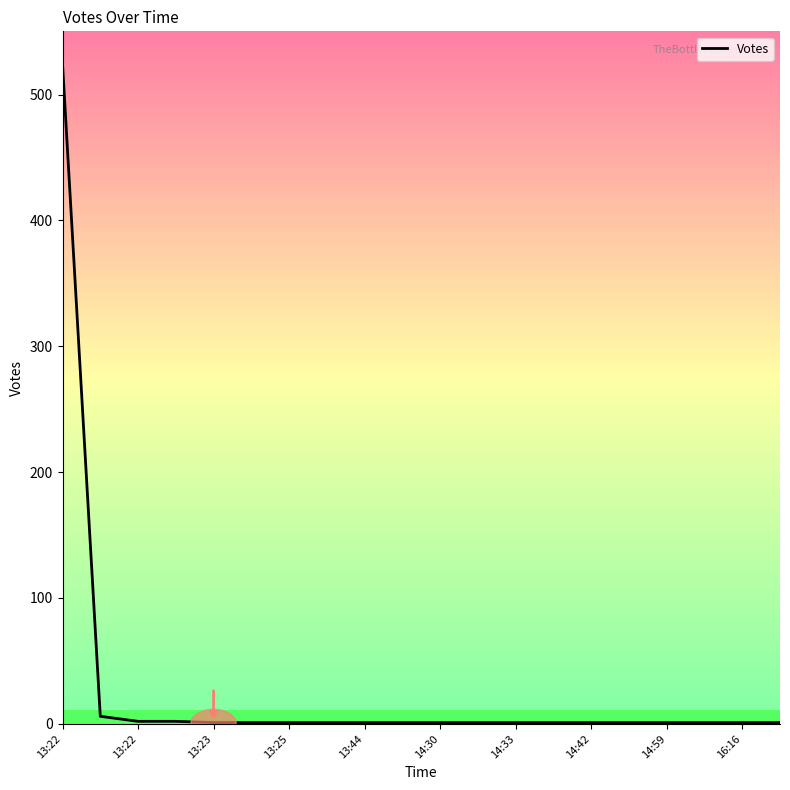

What is the greatest value displayed?

524